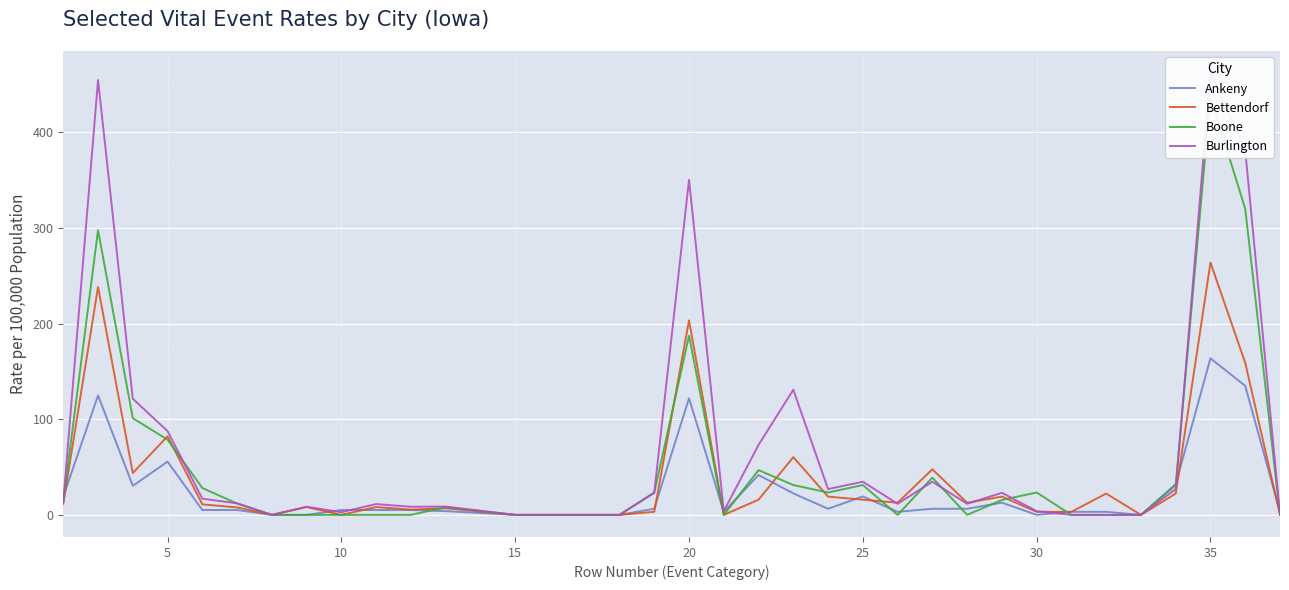

How many positive values does the Boone series have?

19